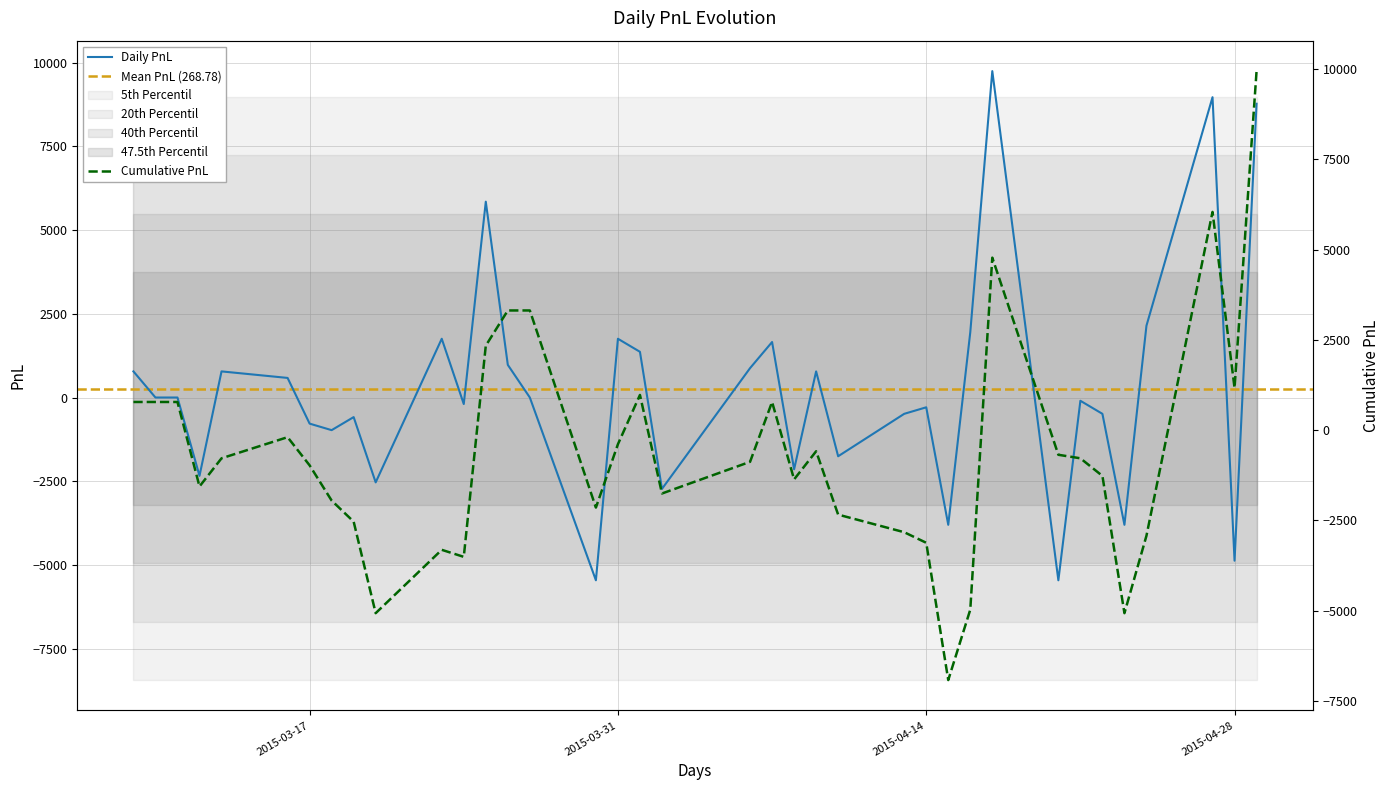

What is the maximum value shown in the chart?

9750.0